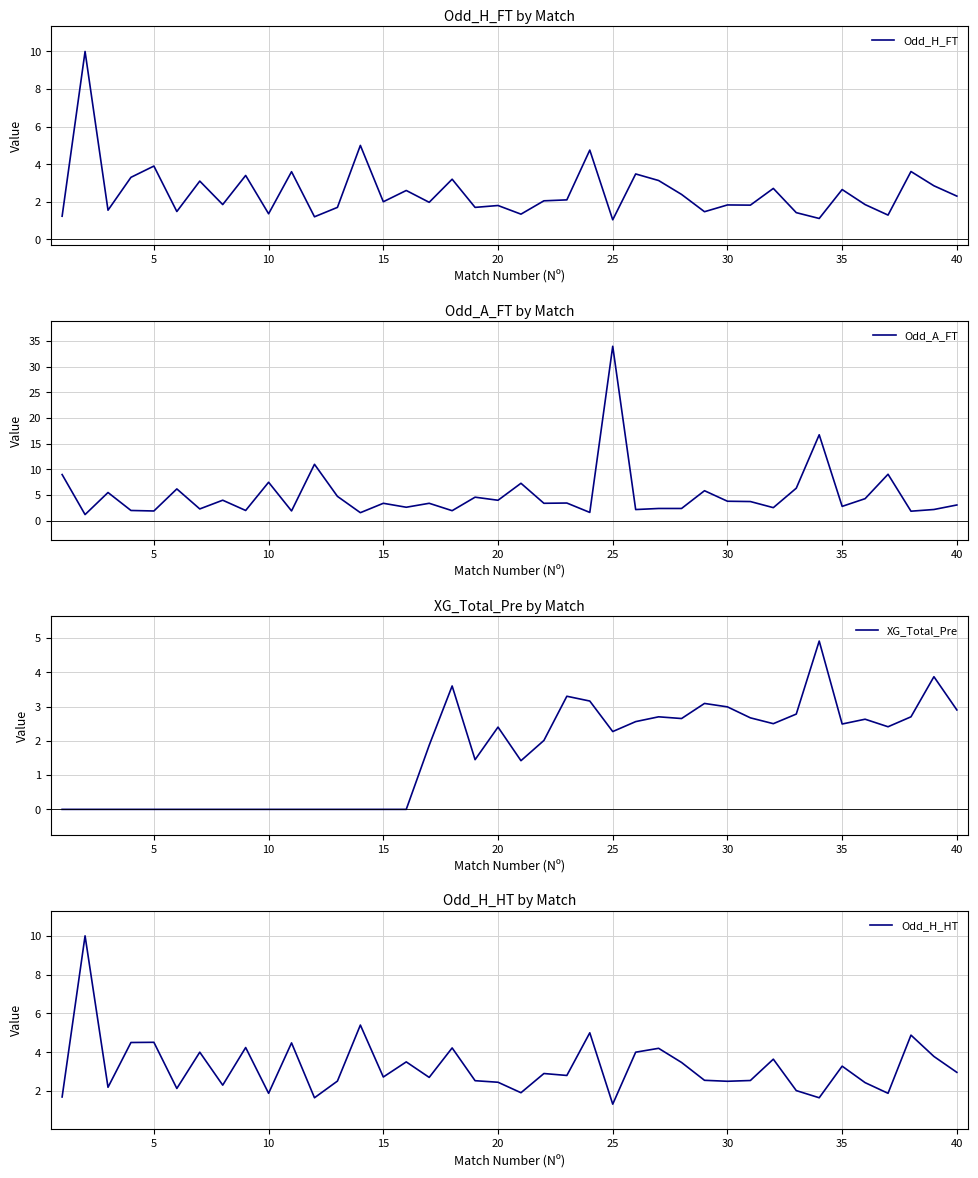

What are all the series names shown in the legend?

Odd_H_FT, Odd_A_FT, XG_Total_Pre, Odd_H_HT